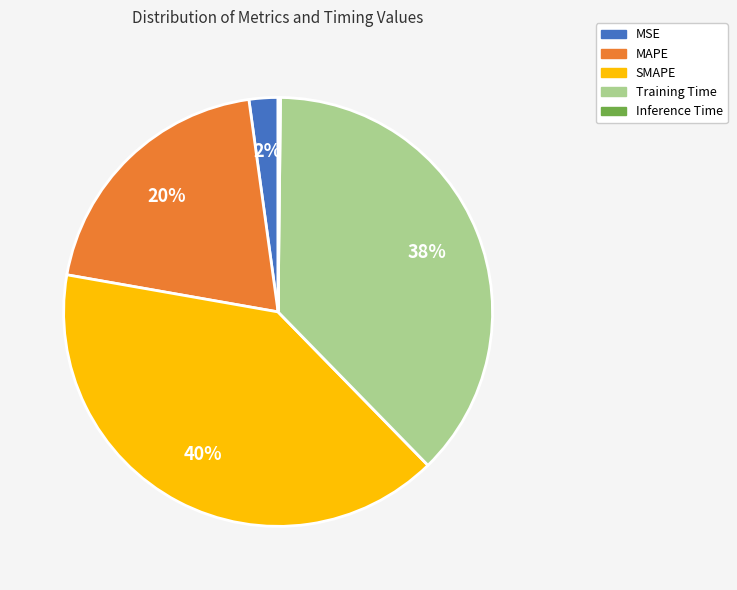

What is the largest slice in the pie chart?

SMAPE